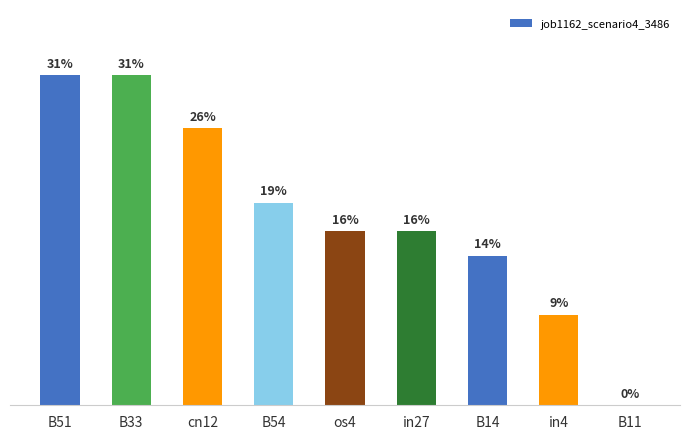

What position from the right is in4?

2